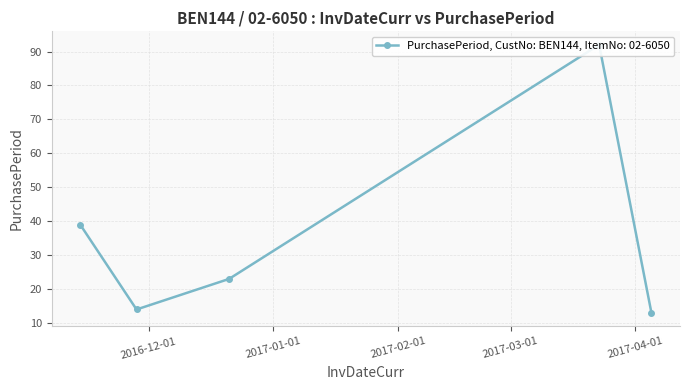

At which label does the data first exceed 23?

2016-11-14